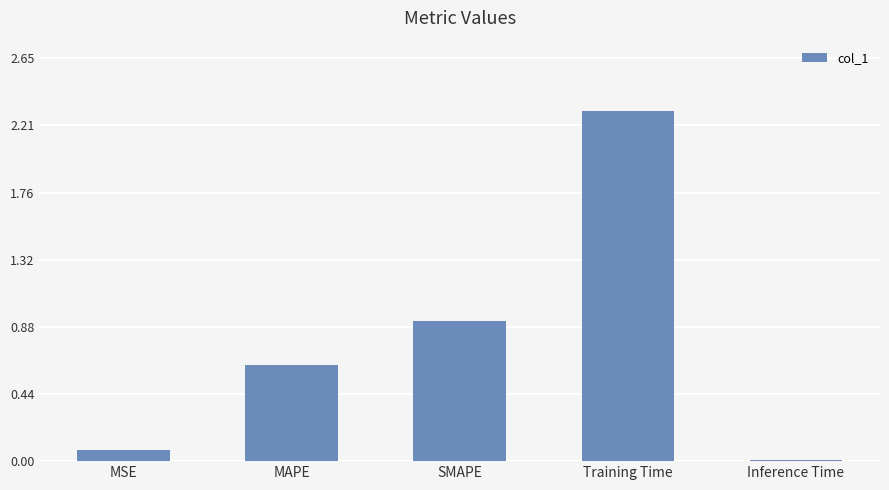

Which category has the highest value across all series?

Training Time